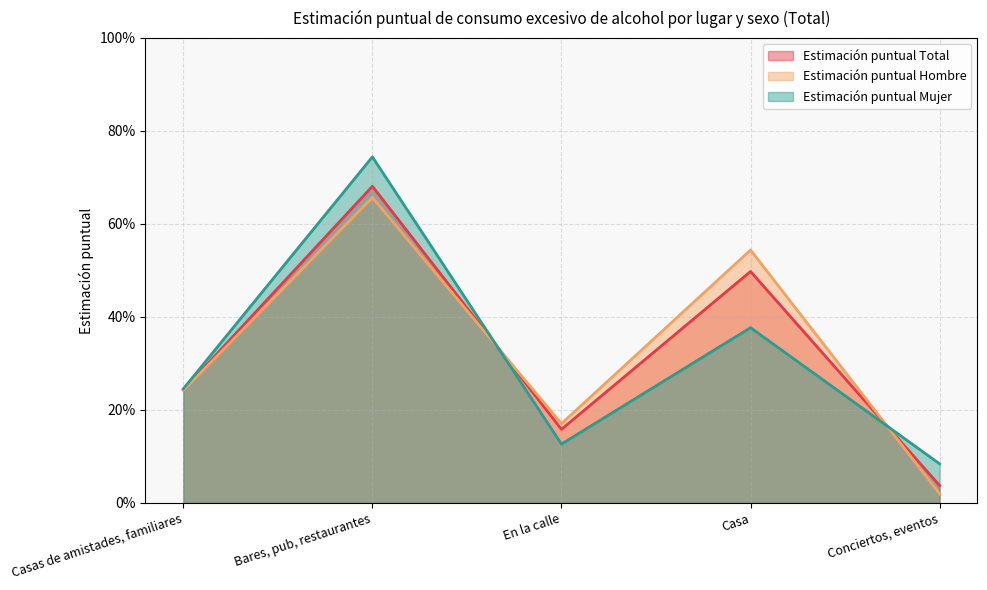

At which category is the sum across all series the highest?

Bares, pub, restaurantes